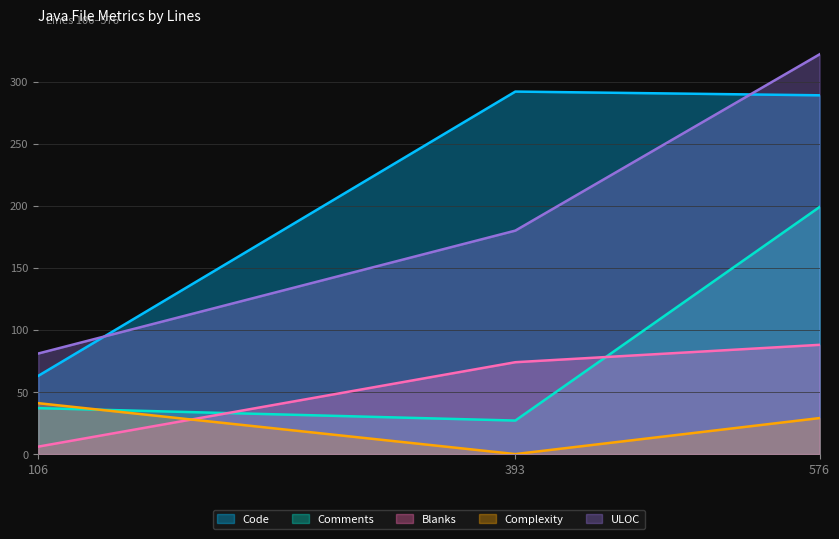

What are all the series names shown in the legend?

Code, Comments, Blanks, Complexity, ULOC